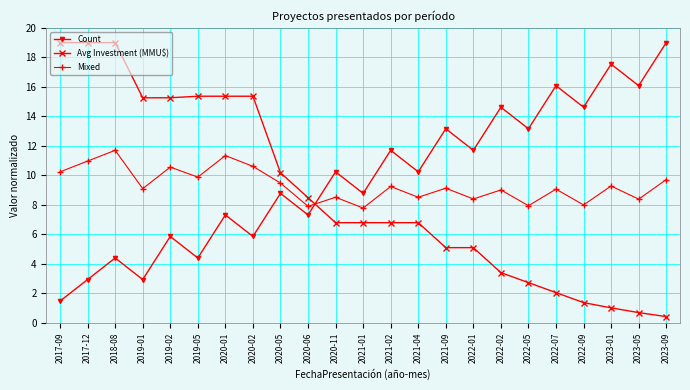

At how many categories does at least one series exceed 1?

23